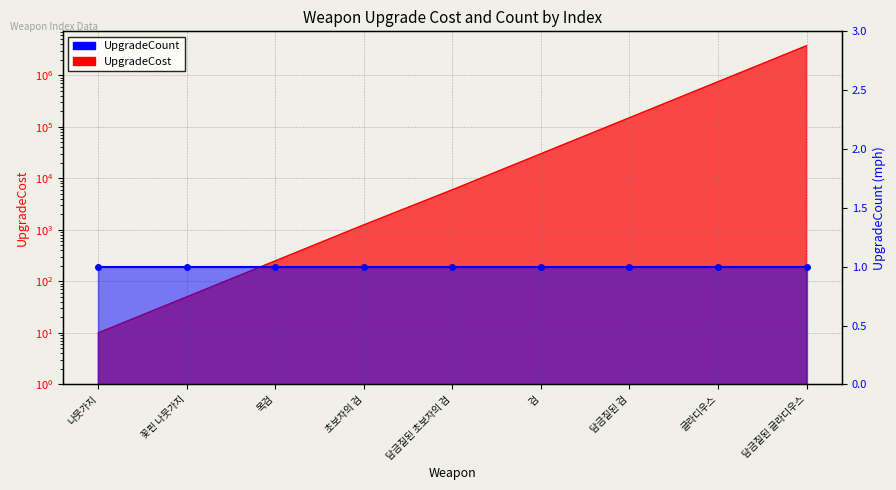

What is the difference between the maximum and minimum values?

3749990